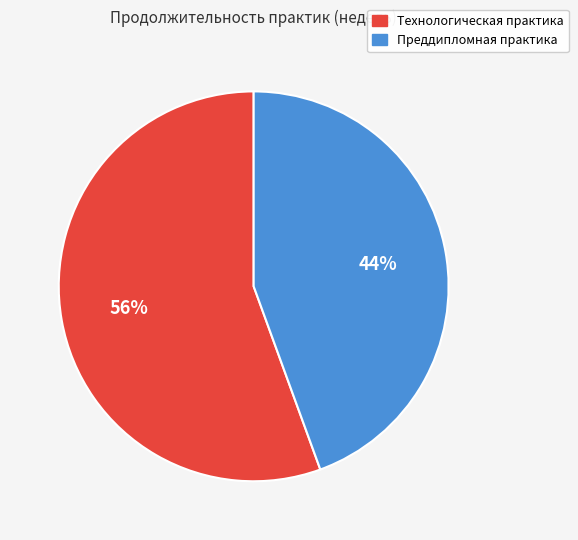

Between Технологическая практика and Преддипломная практика, which is larger?

Технологическая практика